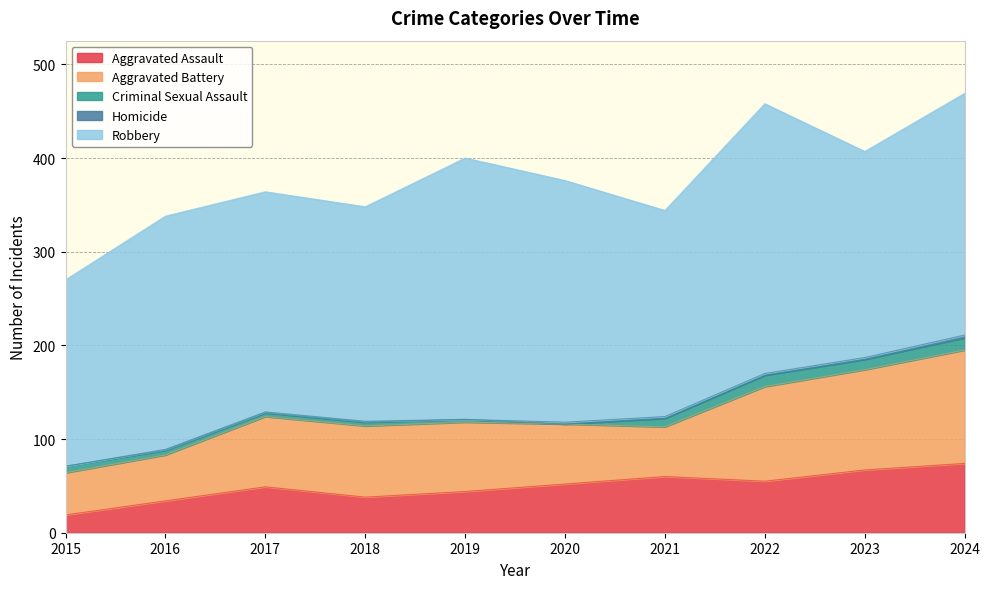

Reading left to right, list all the values displayed in this chart.

Aggravated Assault: 19	34	49	38	44	52	60	55	67	74
Aggravated Battery: 45	49	75	76	74	64	53	101	107	121
Criminal Sexual Assault: 7	5	4	4	3	0	9	12	11	13
Homicide: 0	1	1	1	0	2	2	2	2	3
Robbery: 199	249	235	229	279	258	220	288	220	258